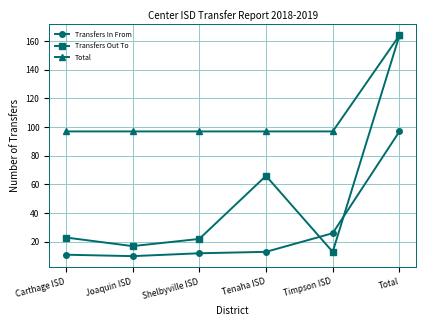

Reading right to left, what are all the values shown in this chart?

Transfers In From: 97	26	13	12	10	11
Transfers Out To: 164	13	66	22	17	23
Total: 164	97	97	97	97	97